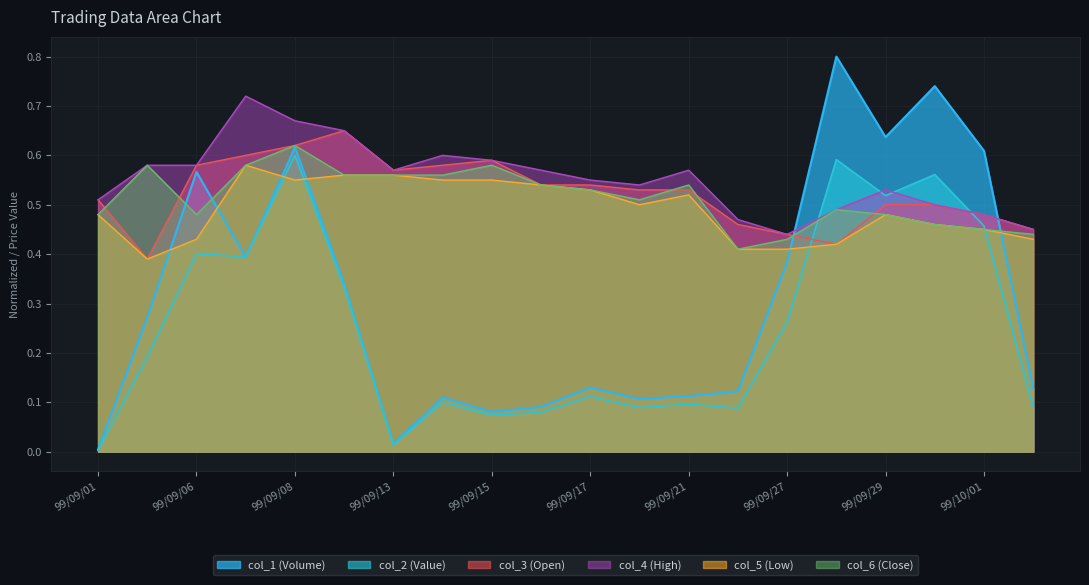

Reading left to right, list all the values displayed in this chart.

col_1 (Volume): 0.0	0.3	0.6	0.4	0.6	0.3	0.0	0.1	0.1	0.1	0.1	0.1	0.1	0.1	0.4	0.8	0.6	0.7	0.6	0.1
col_2 (Value): 0.0	0.2	0.4	0.4	0.6	0.3	0.0	0.1	0.1	0.1	0.1	0.1	0.1	0.1	0.3	0.6	0.5	0.6	0.5	0.1
col_3 (Open): 0.5	0.4	0.6	0.6	0.6	0.7	0.6	0.6	0.6	0.5	0.5	0.5	0.5	0.5	0.4	0.4	0.5	0.5	0.5	0.5
col_4 (High): 0.5	0.6	0.6	0.7	0.7	0.7	0.6	0.6	0.6	0.6	0.6	0.5	0.6	0.5	0.4	0.5	0.5	0.5	0.5	0.5
col_5 (Low): 0.5	0.4	0.4	0.6	0.6	0.6	0.6	0.6	0.6	0.5	0.5	0.5	0.5	0.4	0.4	0.4	0.5	0.5	0.5	0.4
col_6 (Close): 0.5	0.6	0.5	0.6	0.6	0.6	0.6	0.6	0.6	0.5	0.5	0.5	0.5	0.4	0.4	0.5	0.5	0.5	0.5	0.4